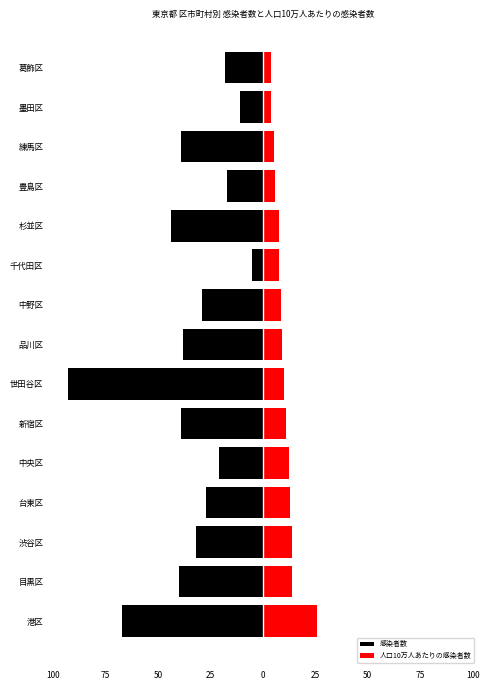

The value of 感染者数 at 墨田区 is -11.0. True or false?

True